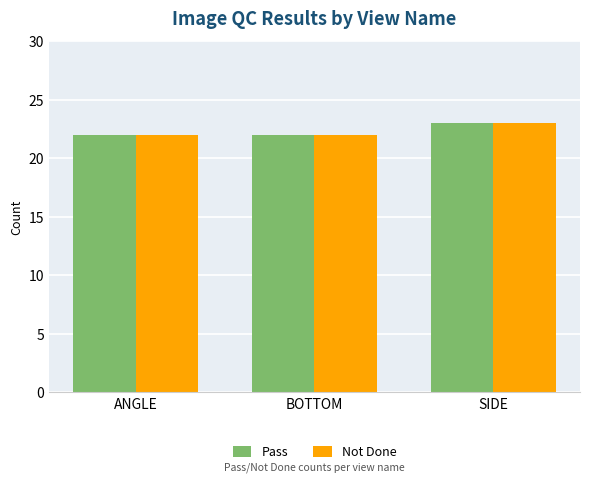

What is the greatest value displayed?

23